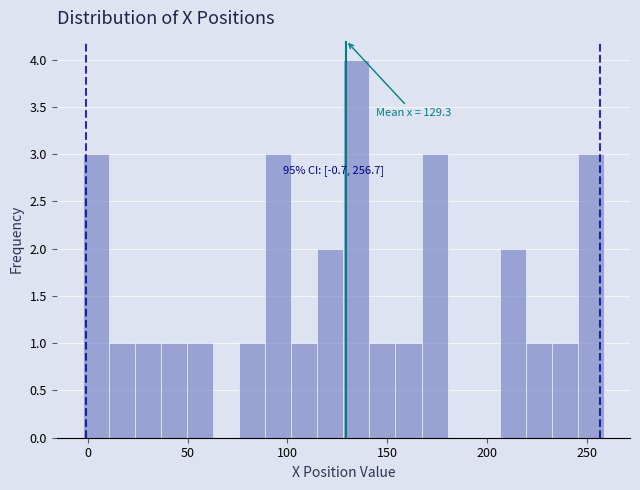

Around what value on the x-axis is the tallest bar? Give the approximate position of its centre, as read against the axis.

135